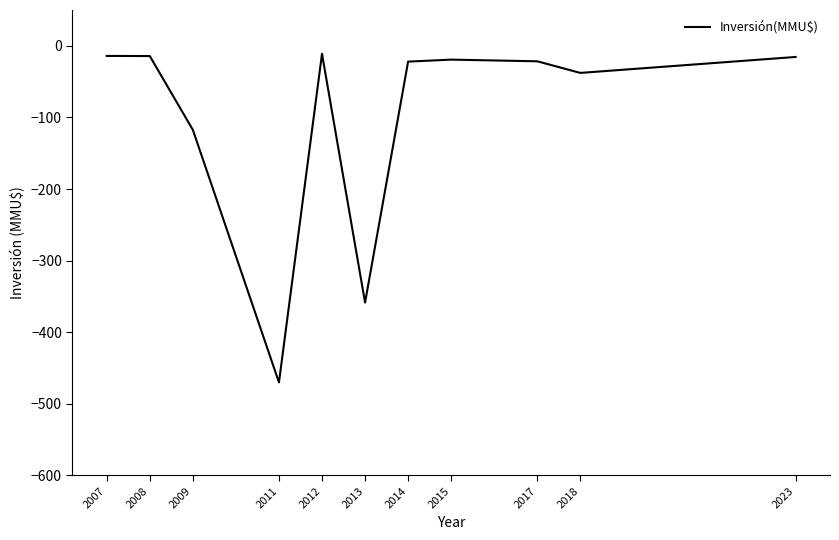

The chart shows a value of -21.6 at 2017. True or false?

True